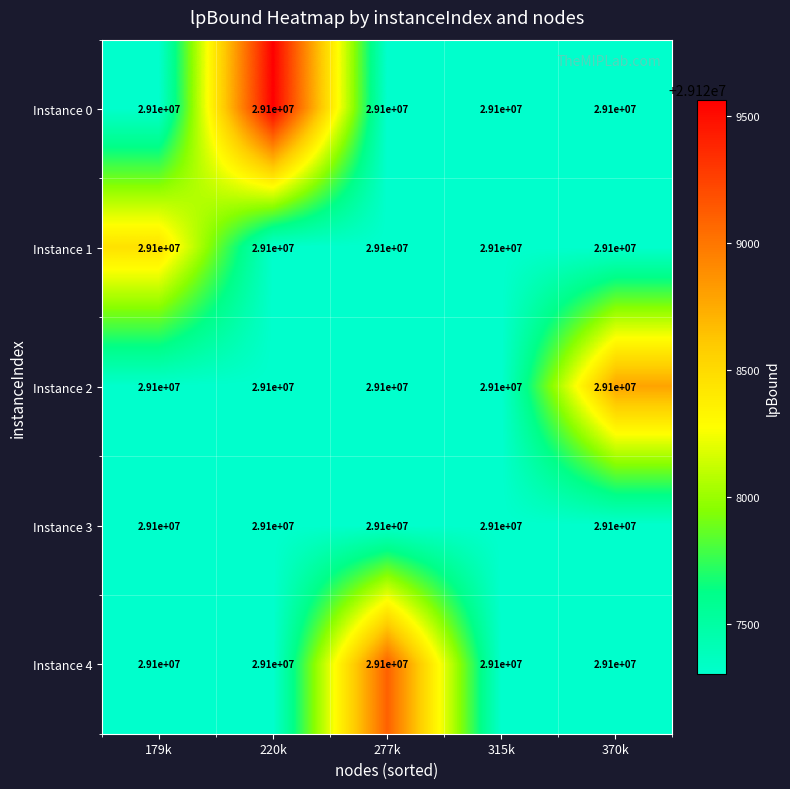

How many series are shown in this chart?

5